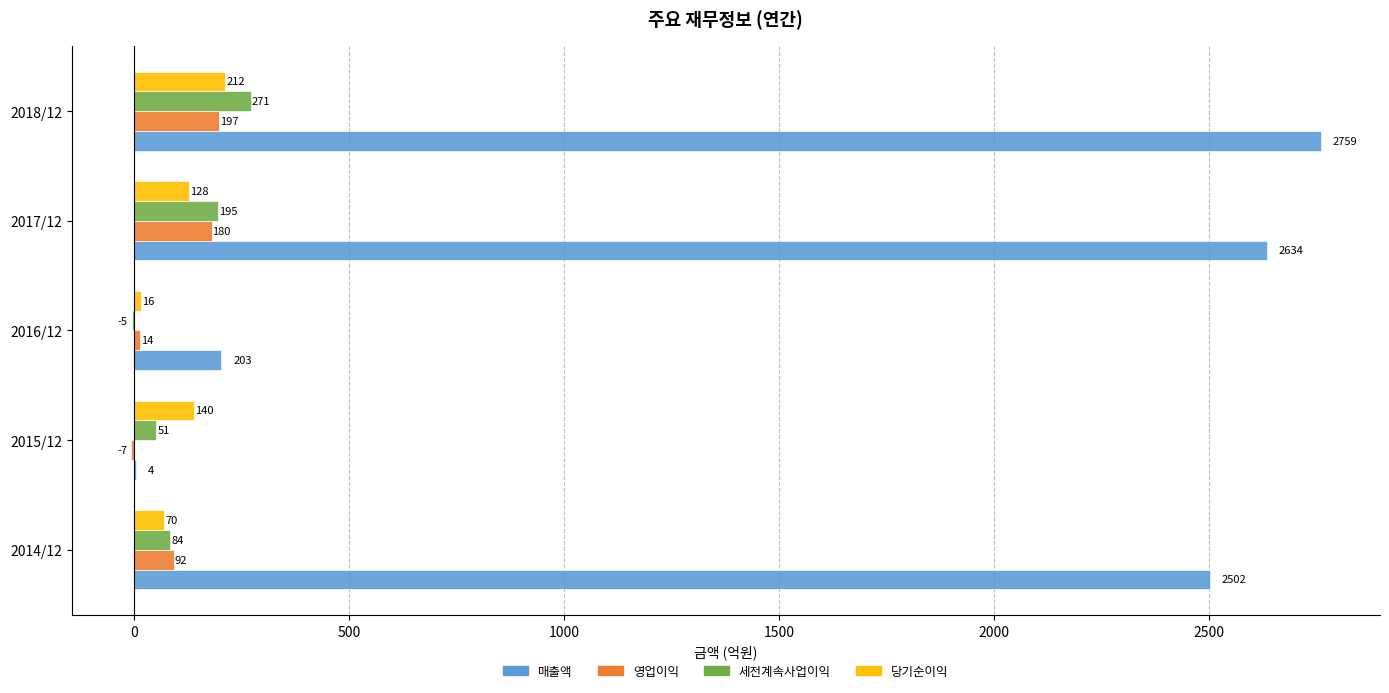

Which series changed the most between 2014/12 and 2016/12?

매출액